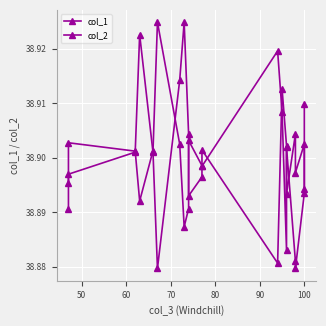

What is the maximum value shown in the chart?

38.9